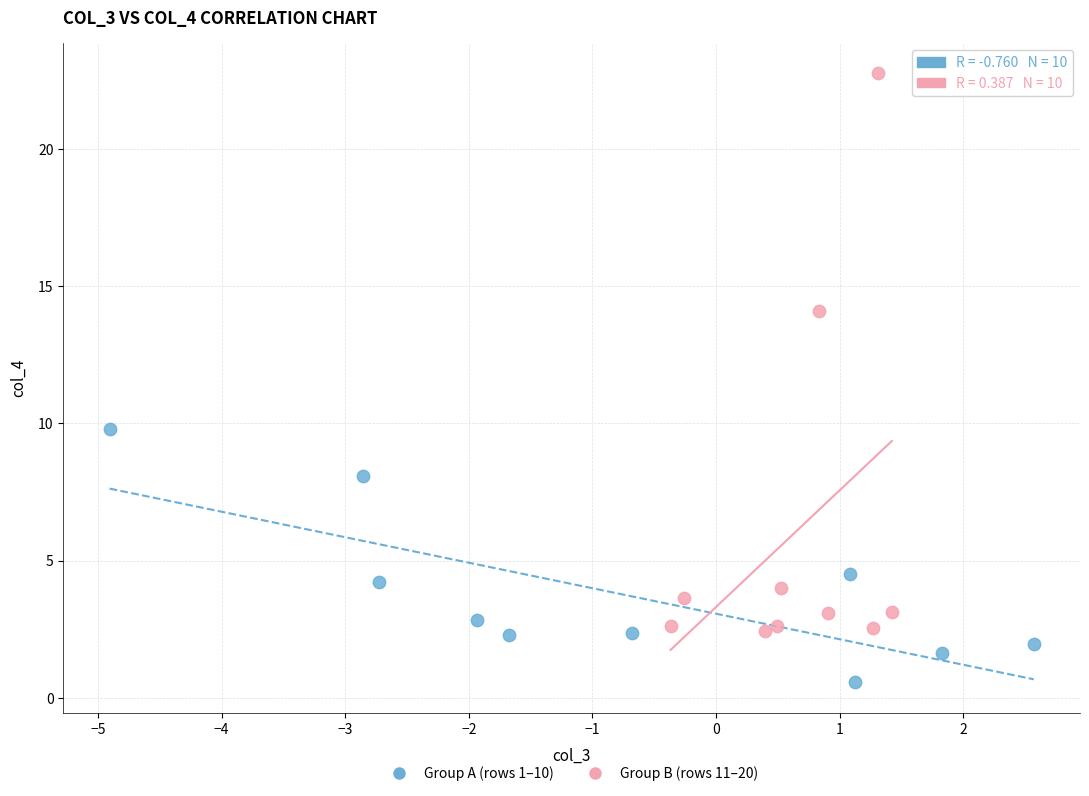

Which series reaches the minimum Y coordinate?

Group A (rows 1–10)